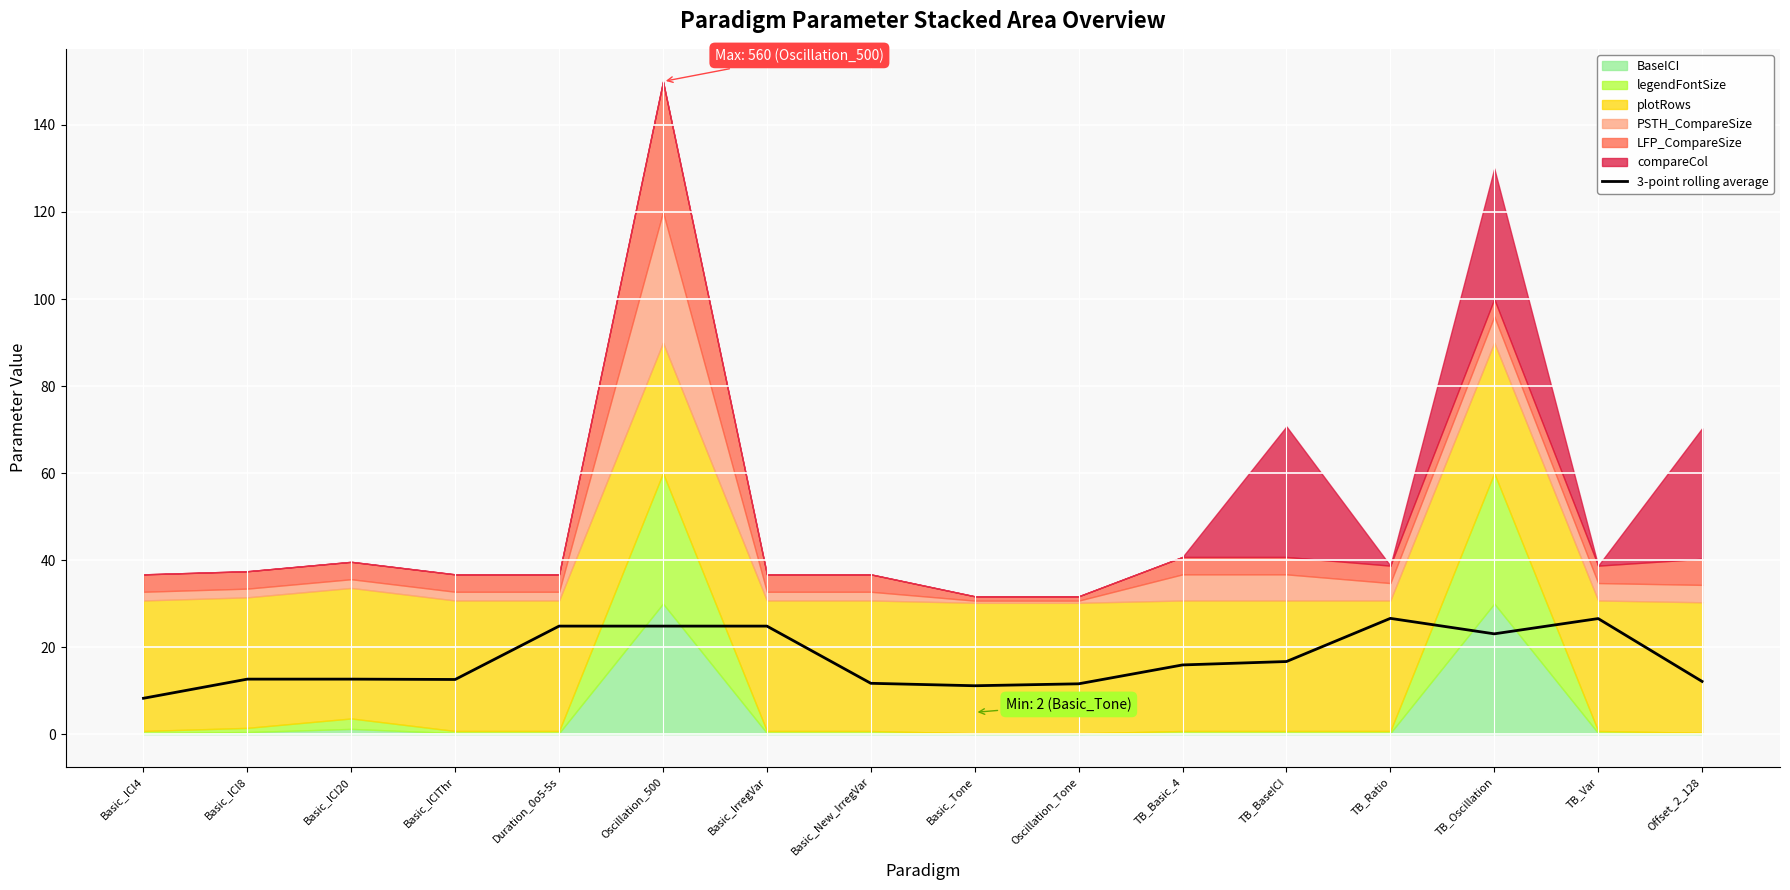

Count the number of values greater than 15.

8